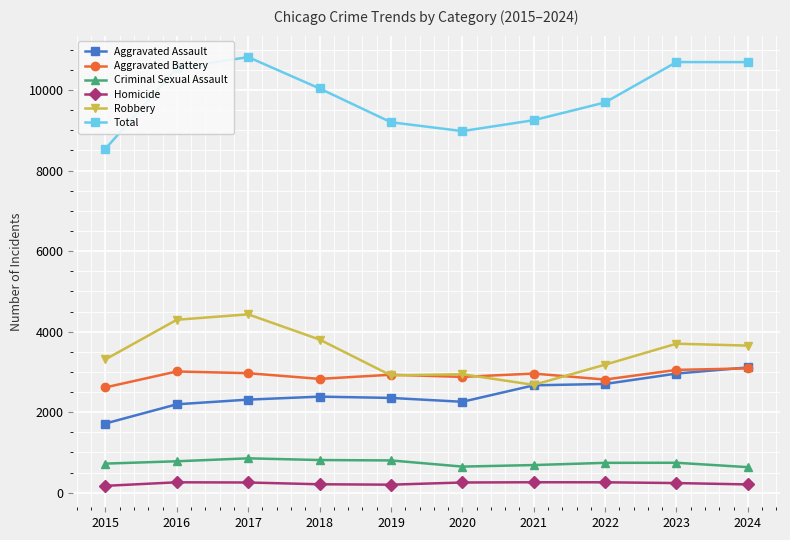

True or false: Criminal Sexual Assault and Aggravated Battery cross at least once.

False